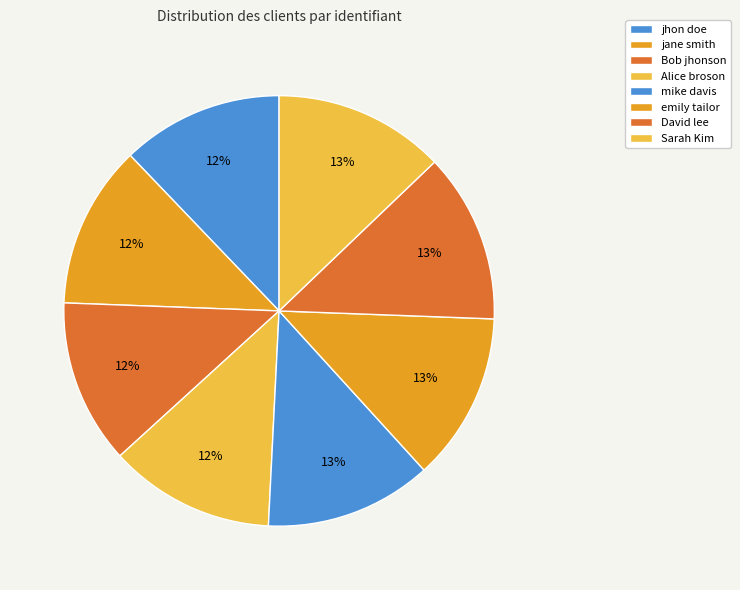

What percentage do David lee and jane smith together represent?

25.0%